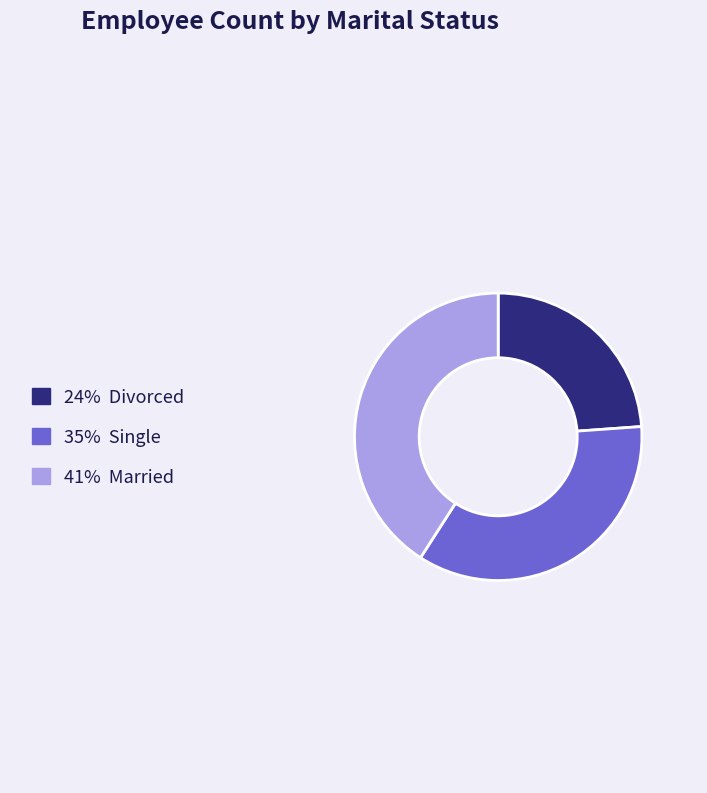

Do 35% Single and 41% Married together represent more than half of the pie?

Yes